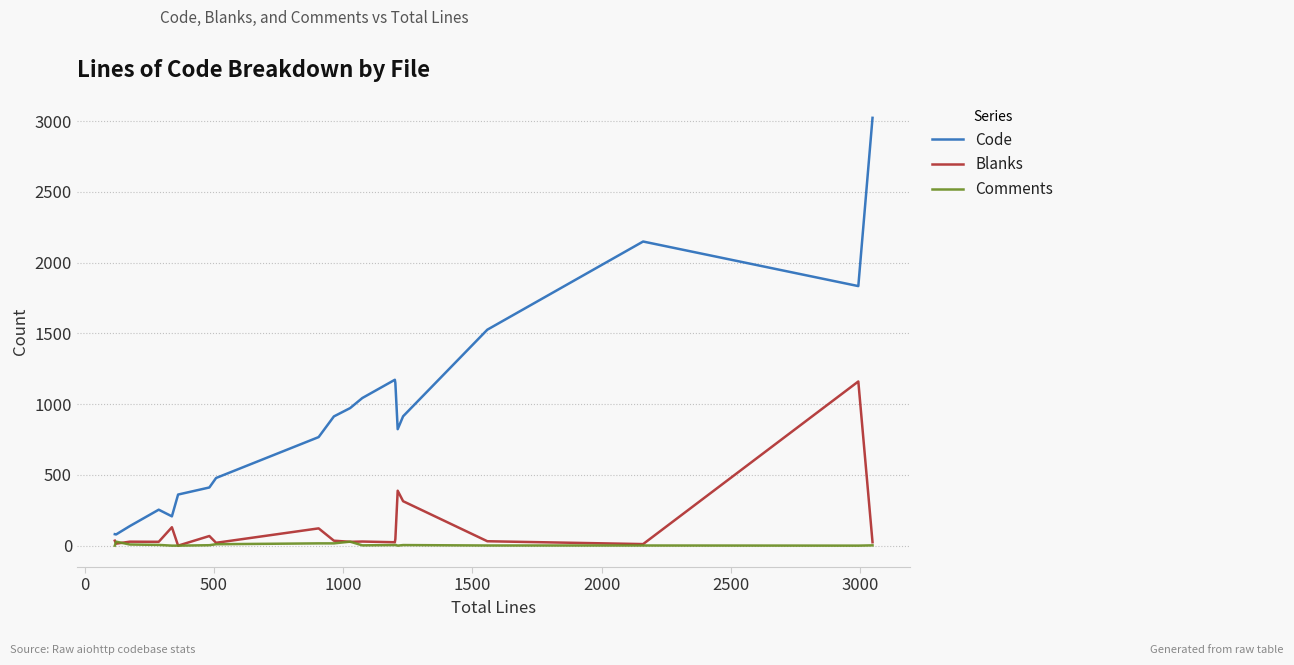

Which series has the largest total across all categories?

Code